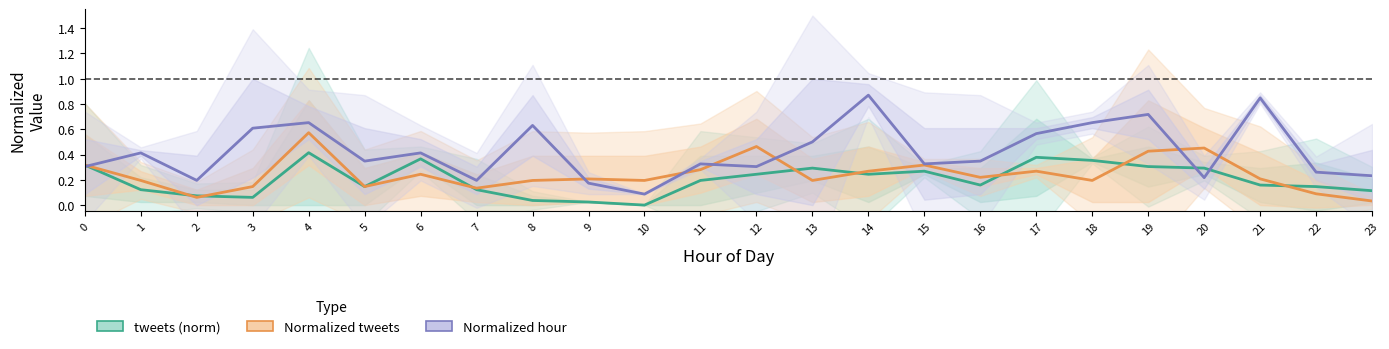

Which series ends up on top after the final intersection of Normalized hour and Normalized tweets?

Normalized hour